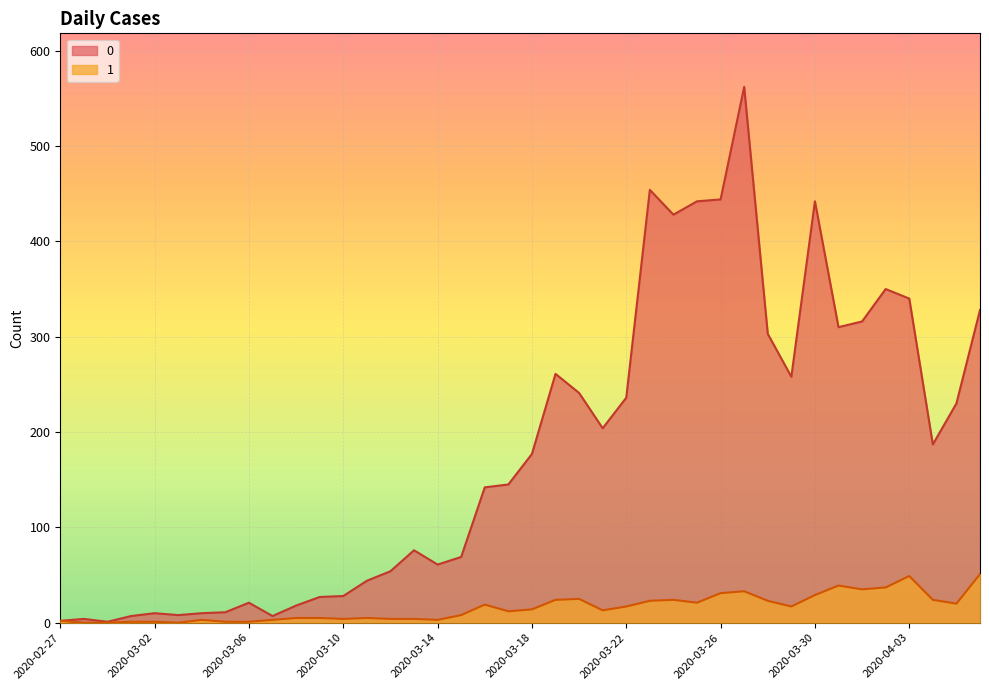

What is the difference between the maximum and minimum values in the 0 series?

561